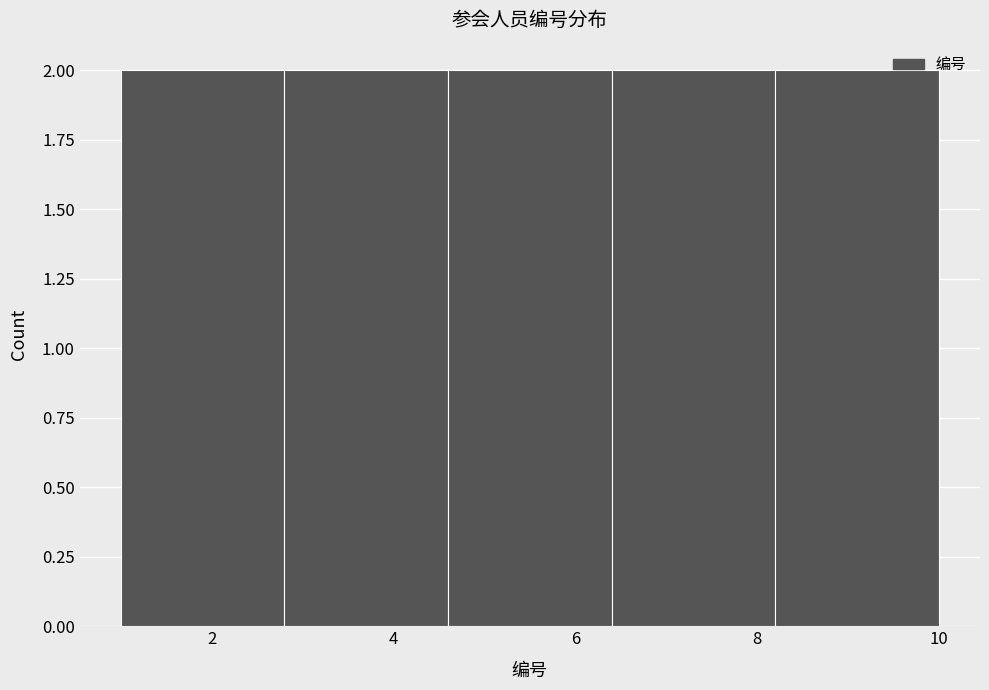

Reading left to right, transcribe this chart: for each bar, give the range it covers on the x-axis and its height. The values are not printed on the chart, so give them approximately, as read against the axis.

1.0 to 2.8: 2
2.8 to 4.6: 2
4.6 to 6.4: 2
6.4 to 8.2: 2
8.2 to 10.0: 2